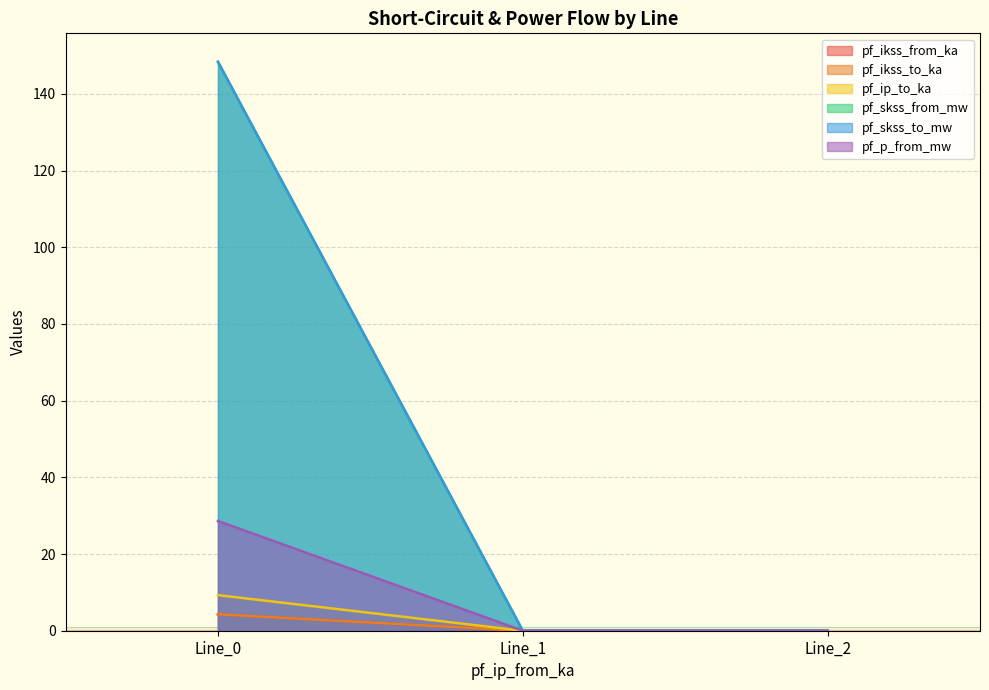

At which category is the sum across all series the highest?

Line_0